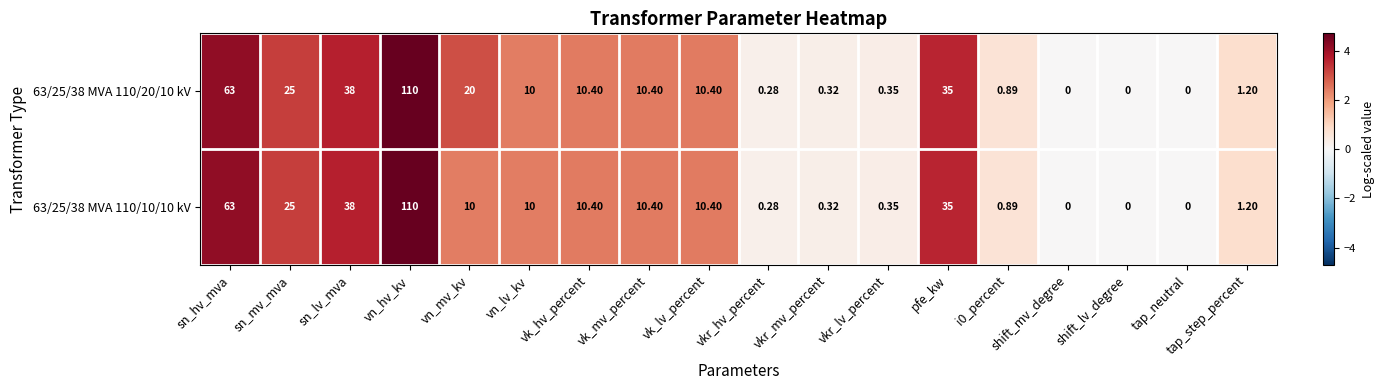

At which category does the chart reach its peak across all series?

vn_hv_kv